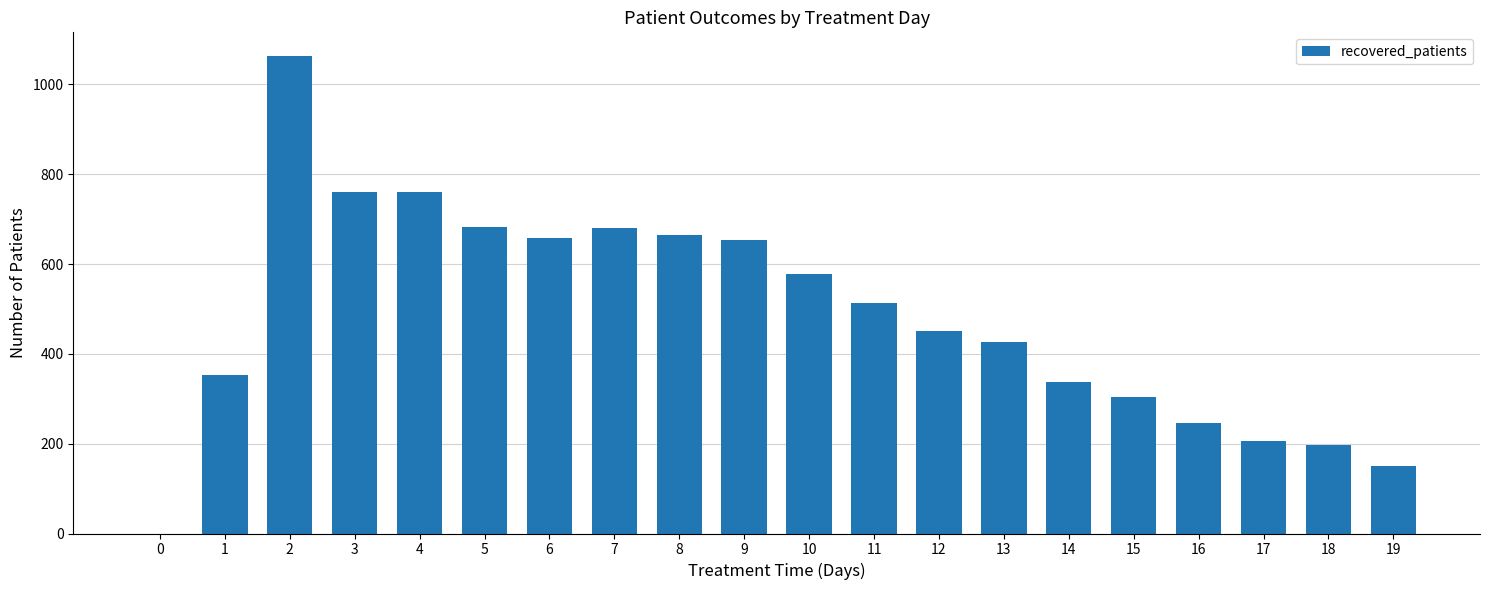

What is the sum of the values at 7 and 9?

1333